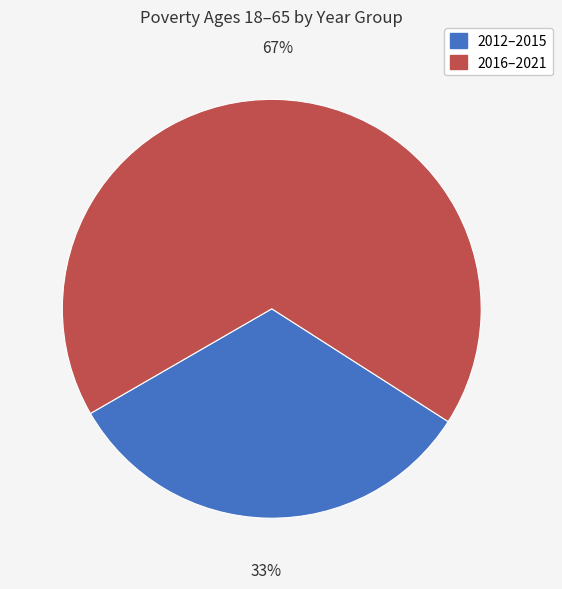

To the nearest percent, what is the average slice percentage?

50%